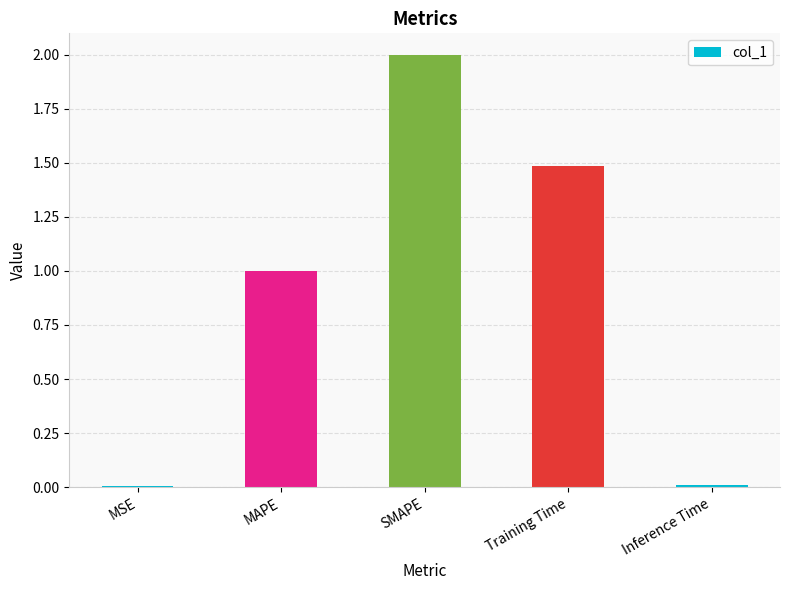

What is the change in value from MSE to SMAPE?

+2.0